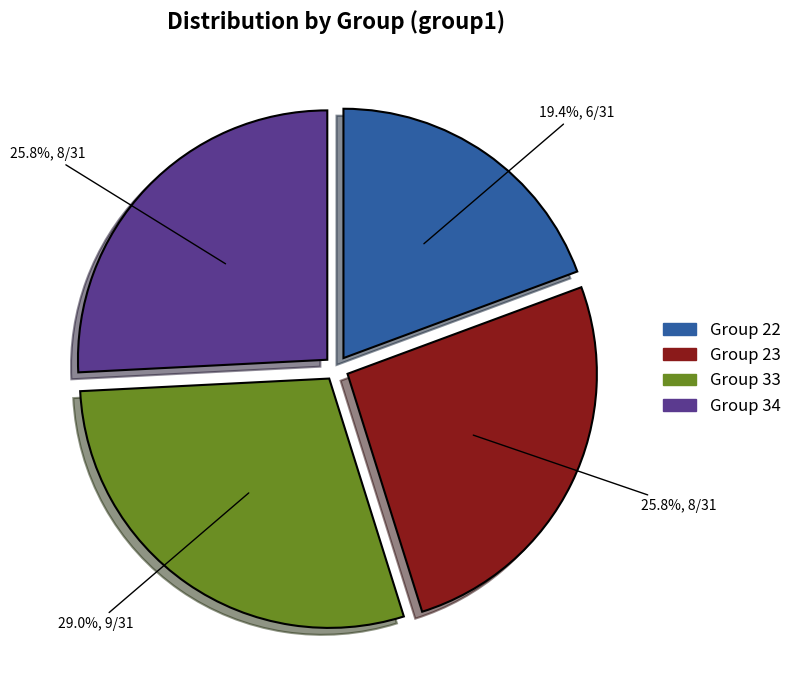

Combined, what portion of the pie is Group 22 and Group 33?

48.4%